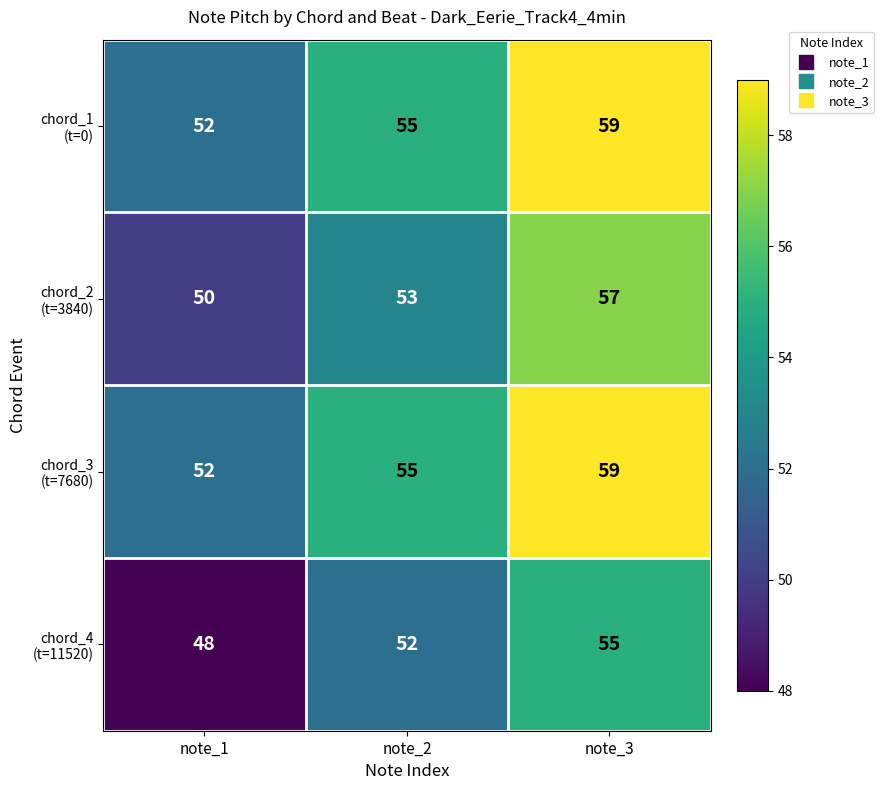

What is the difference between the highest and lowest values at note_2?

3